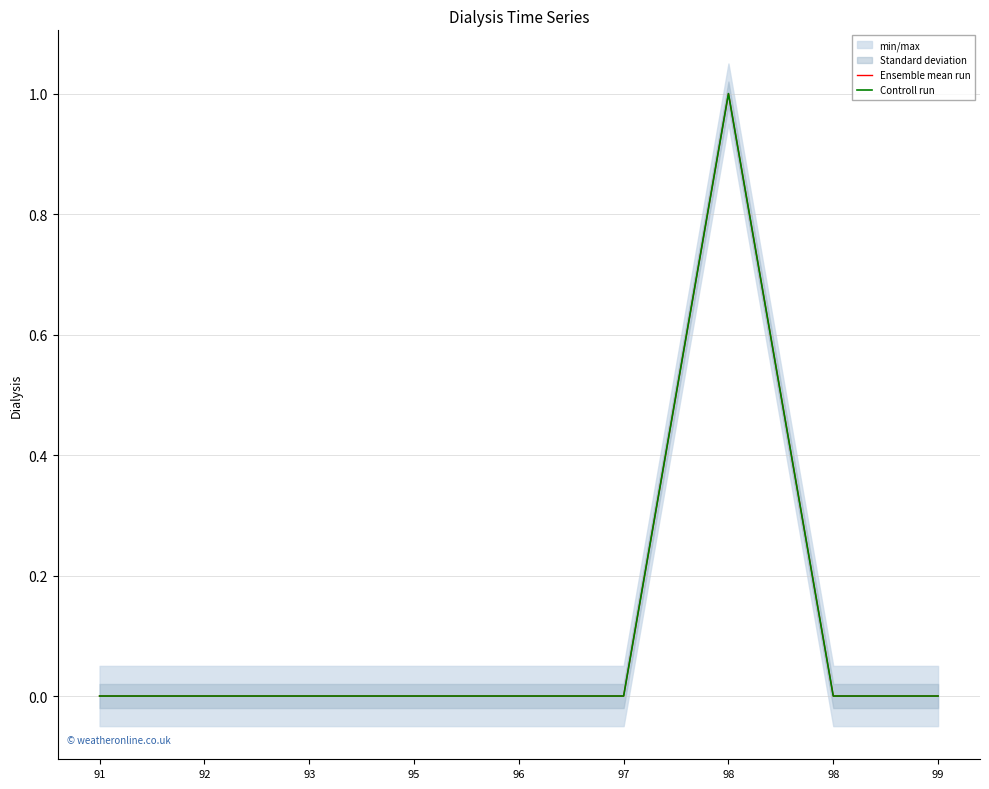

How many Controll run values are between 0 and 1?

9